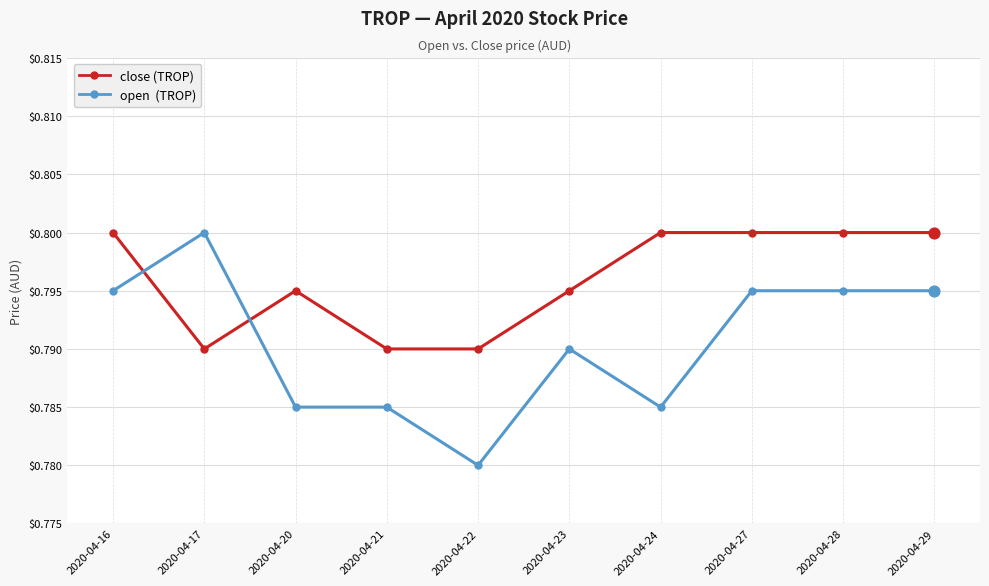

What is the total value across all series at 2020-04-20?

1.6